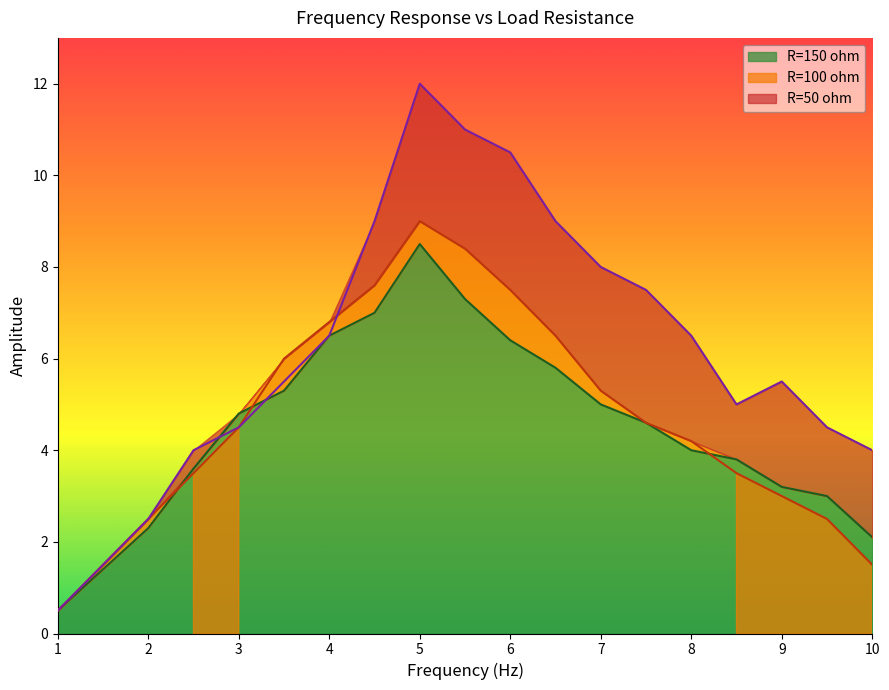

True or false: R=150 ohm and R=50 ohm cross at least once.

True